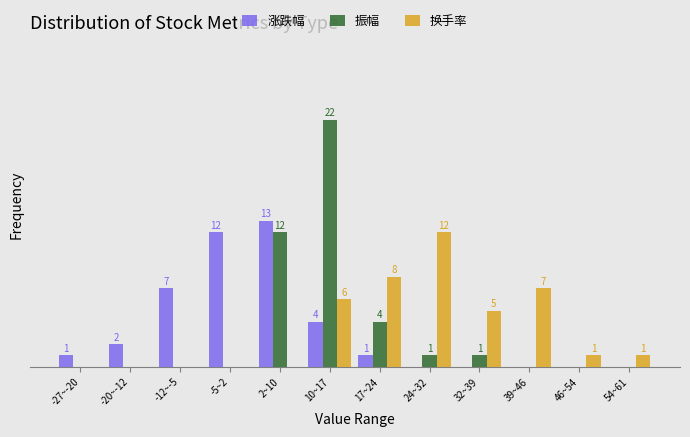

Which category has the highest value in the 涨跌幅 series?

2~10